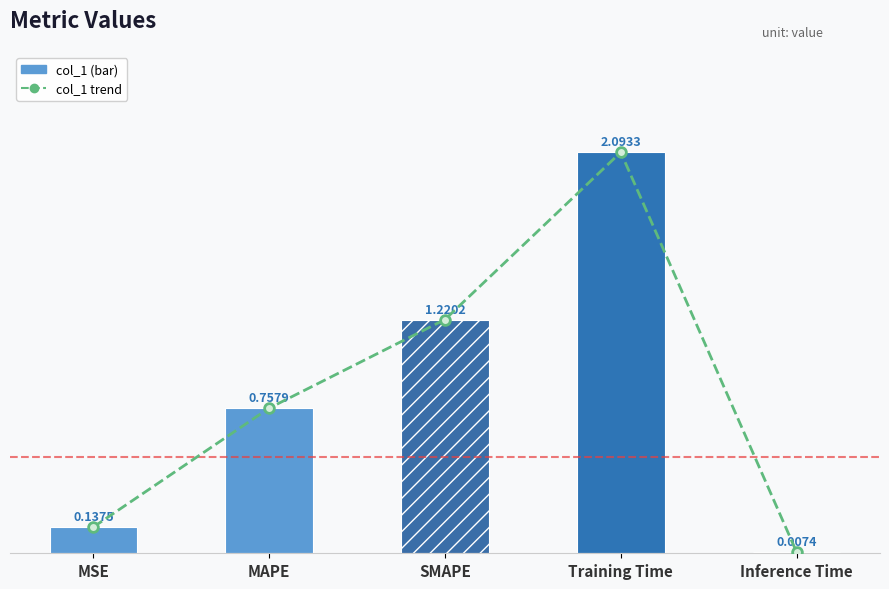

What is the maximum value shown in the chart?

2.1